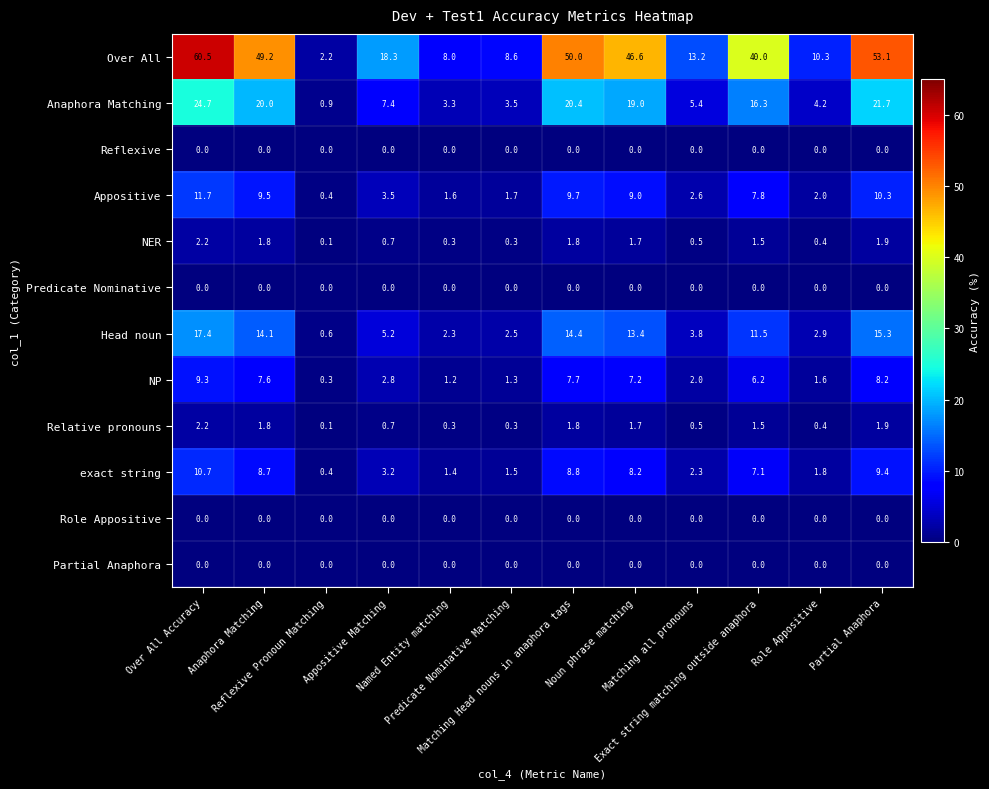

At which category is the sum across all series the highest?

Over All Accuracy